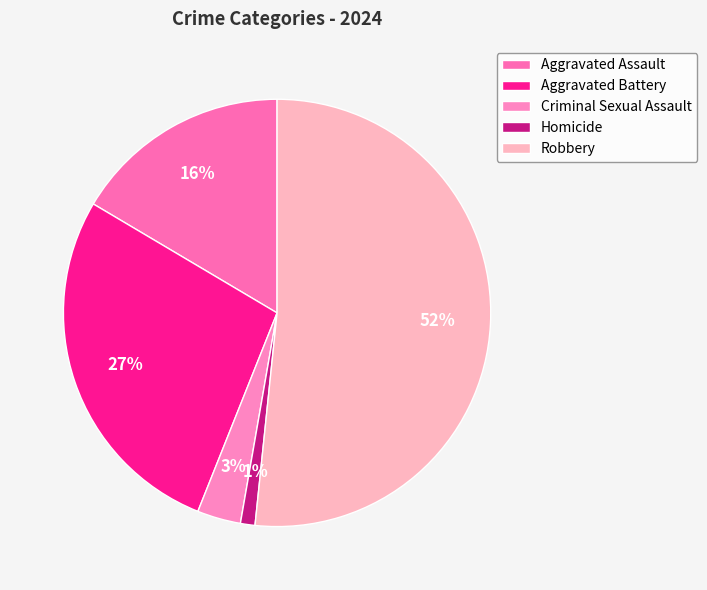

How many slices are in this pie chart?

5